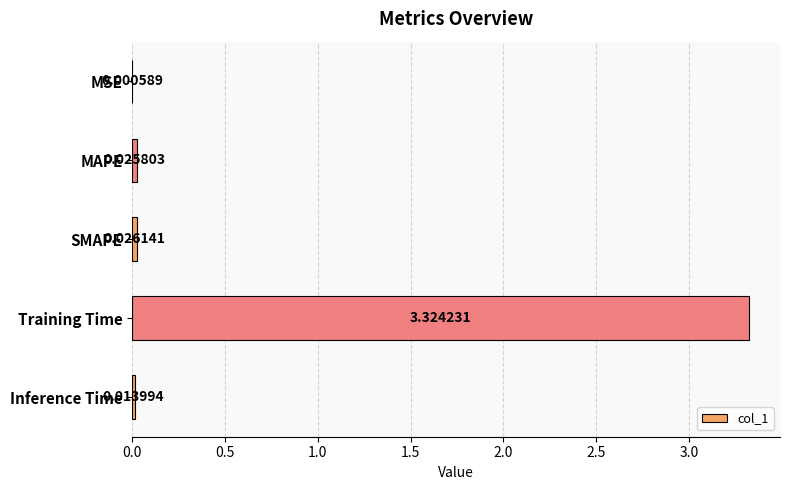

What is the sum of all values?

3.4